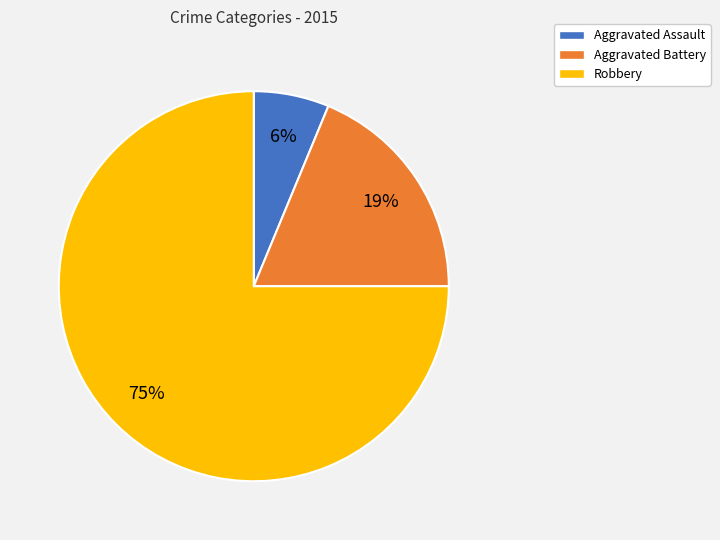

True or false: Aggravated Assault accounts for 12% of the total.

False